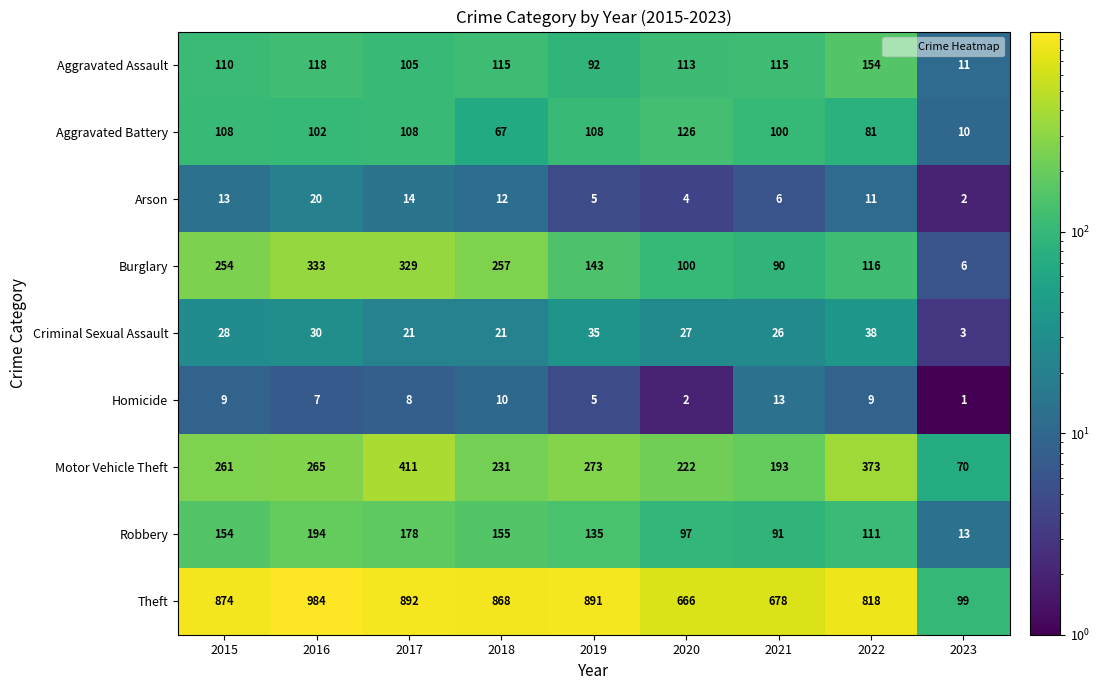

What value does the Arson series have at 2020, to the nearest 5?

5